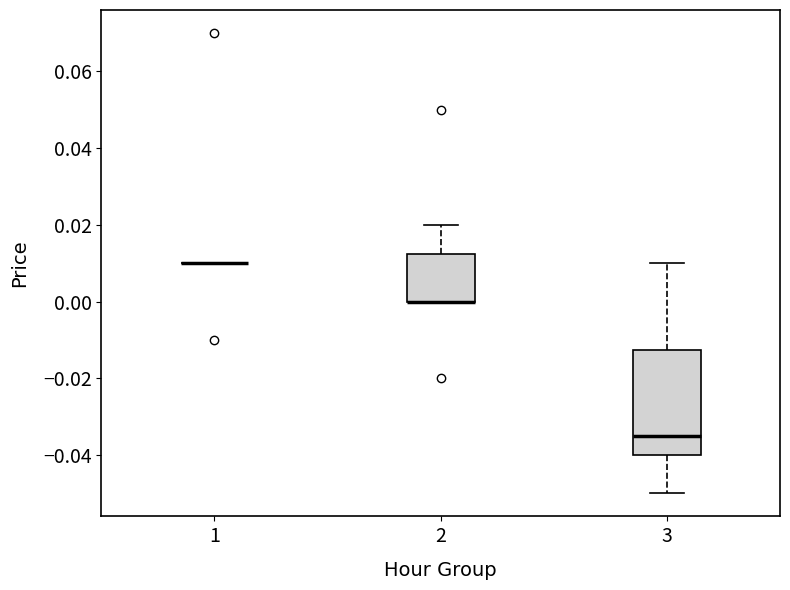

Reading left to right, transcribe this box plot: for each box, give where its median line is, the range the box spans, and where its two whiskers end, as read against the y-axis. The values are not printed on the chart, so give them approximately, as read against the axis.

1: box collapsed to a line at 0.010, whiskers 0.010 to 0.010
2: median 0.000 (drawn on the box's lower edge), box 0.000 to 0.012, whiskers 0.000 to 0.020
3: median -0.034, box -0.040 to -0.012, whiskers -0.050 to 0.010